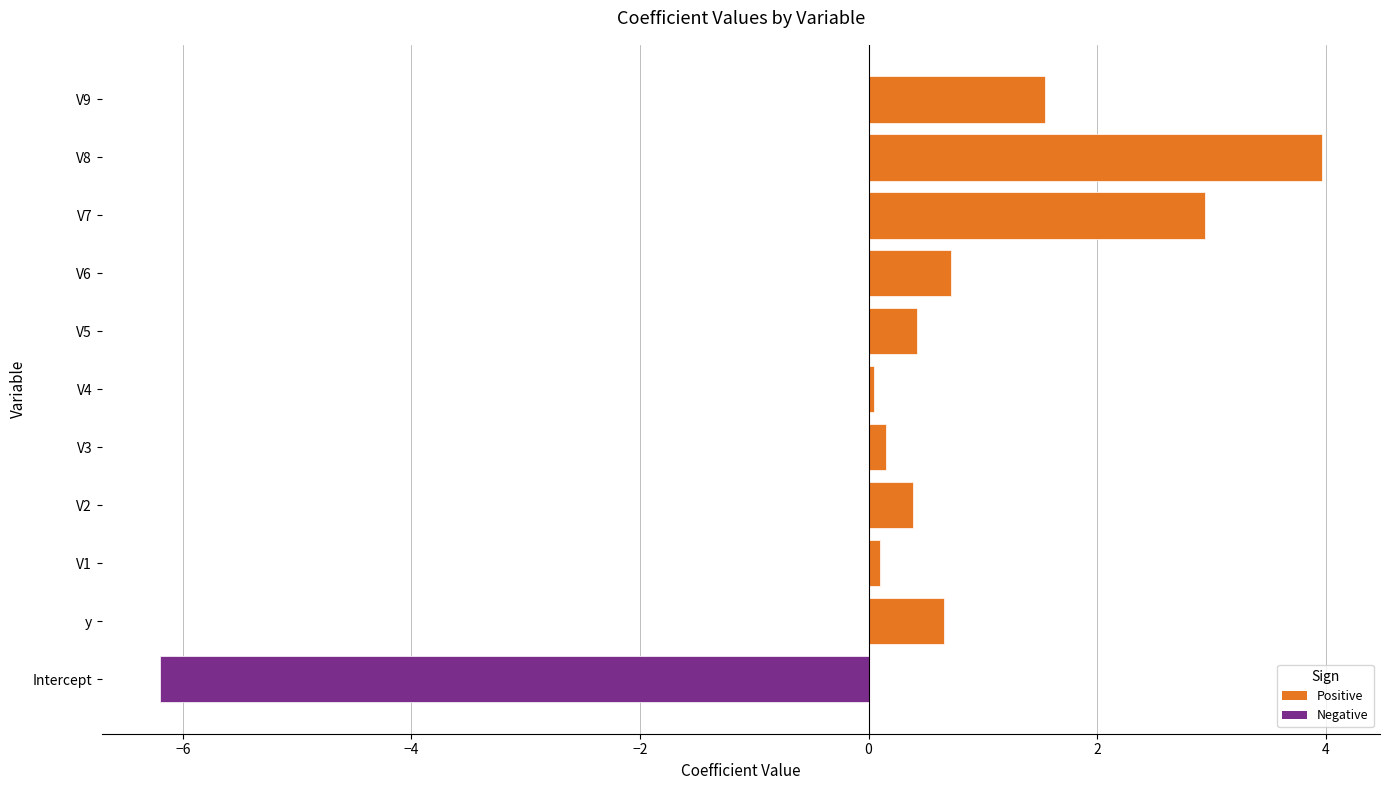

What is the difference between the maximum and minimum values?

10.2